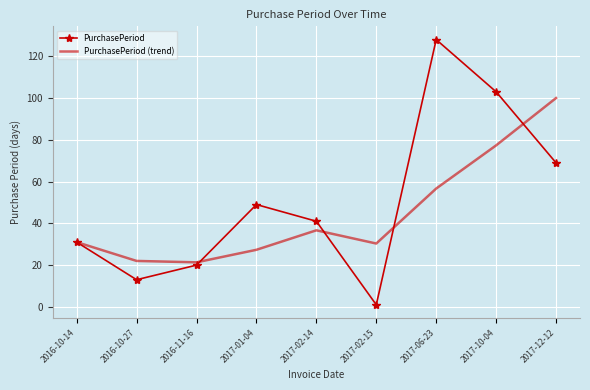

At 2017-12-12, list the series in order from smallest to largest.

PurchasePeriod, PurchasePeriod (trend)